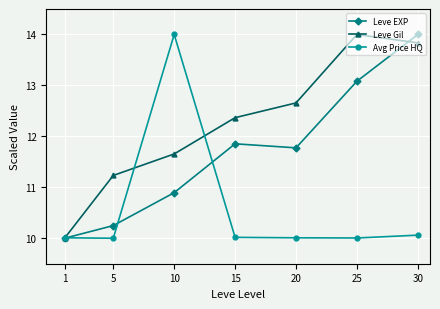

True or false: Leve EXP has more than 1 points higher than both neighbors.

False